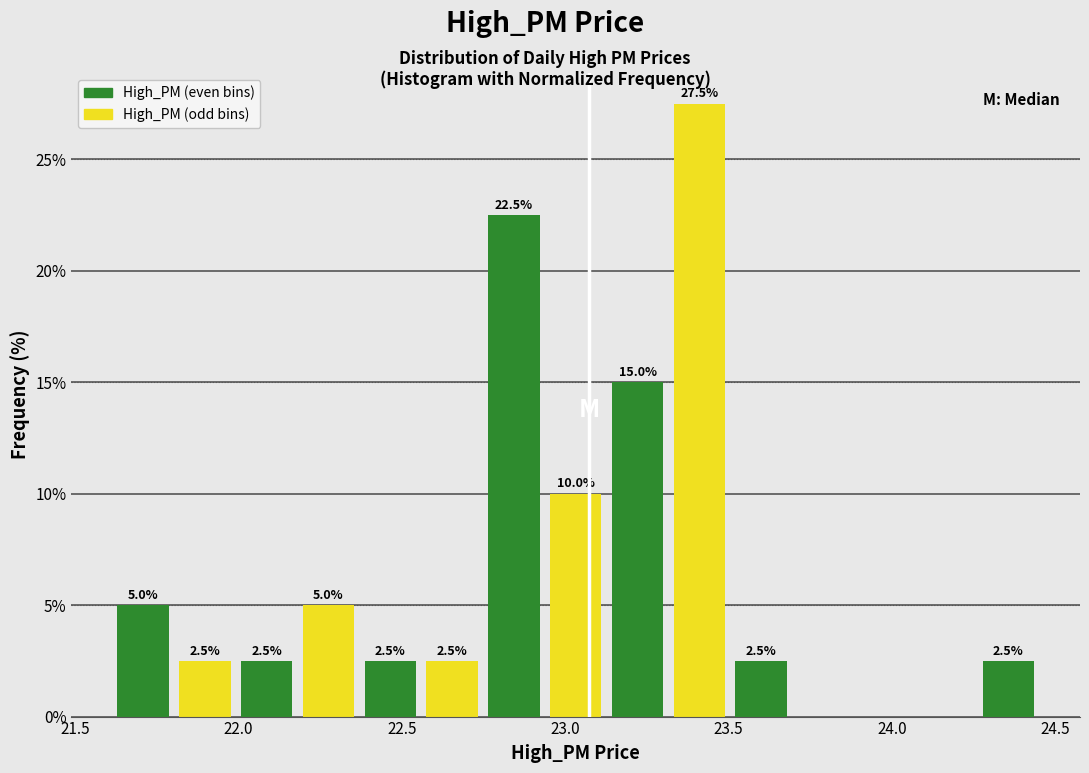

Read against the x-axis, roughly where is the centre of the tallest bar?

23.40